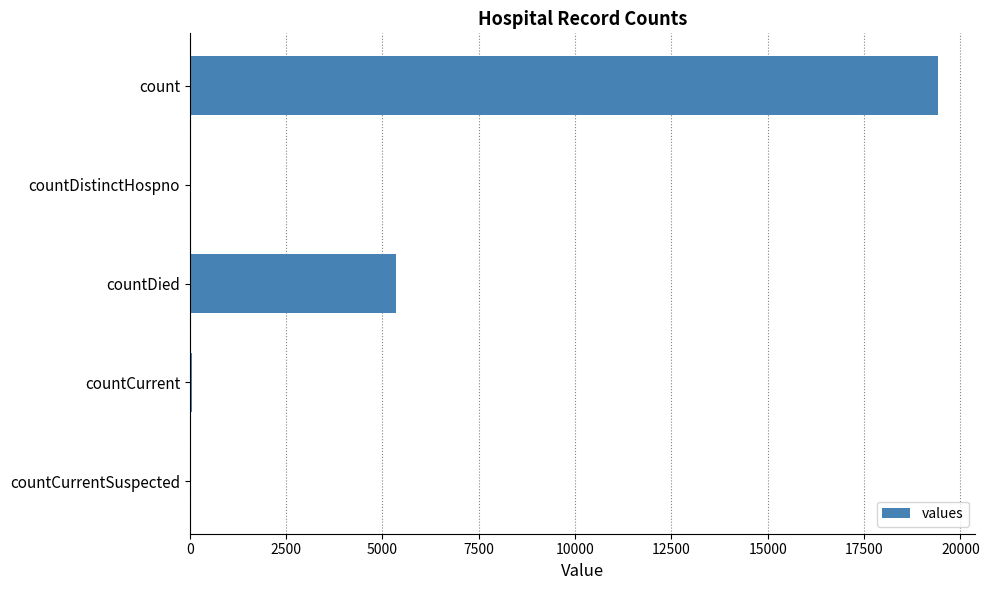

What is the sum of all values?

24875